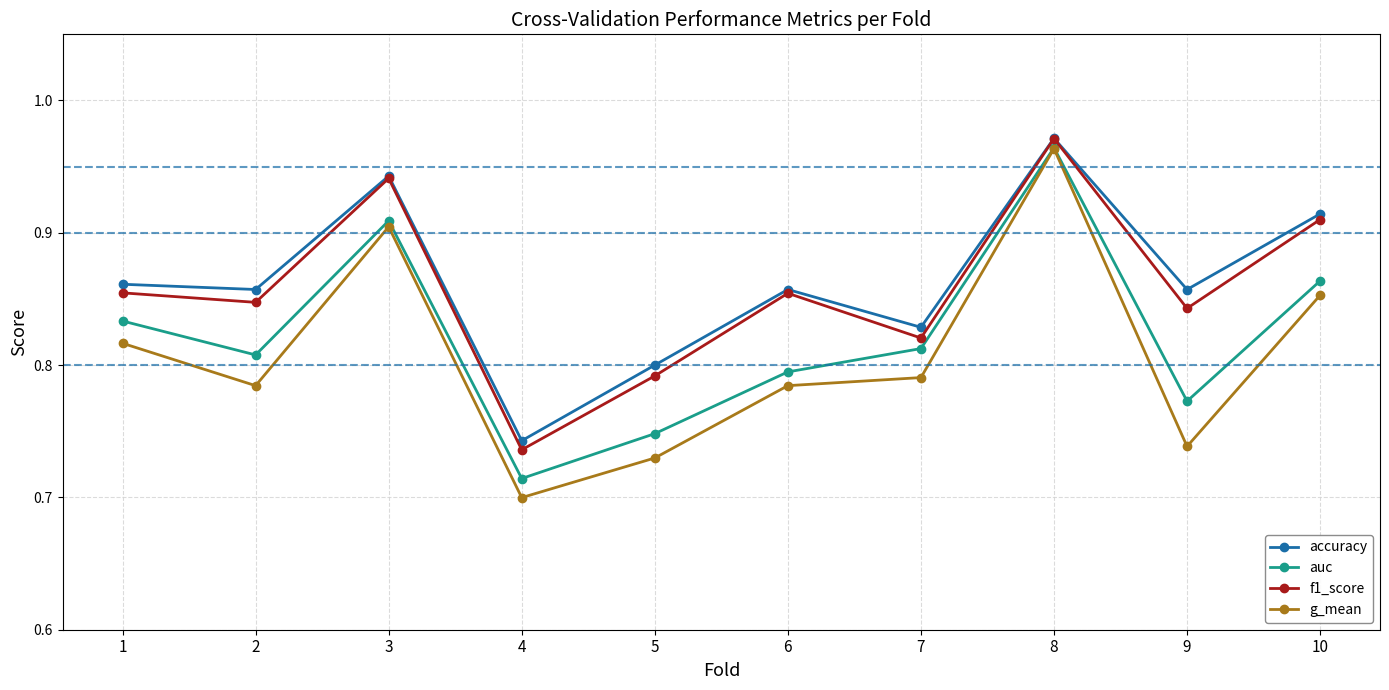

How many lines are shown in the chart?

4